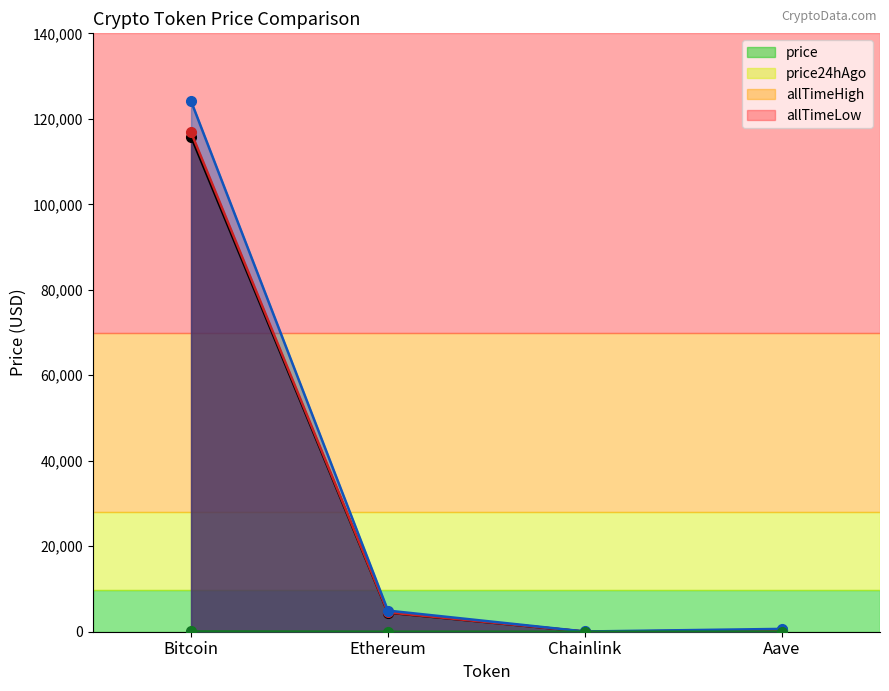

True or false: allTimeHigh has more than 1 interior local peaks.

False